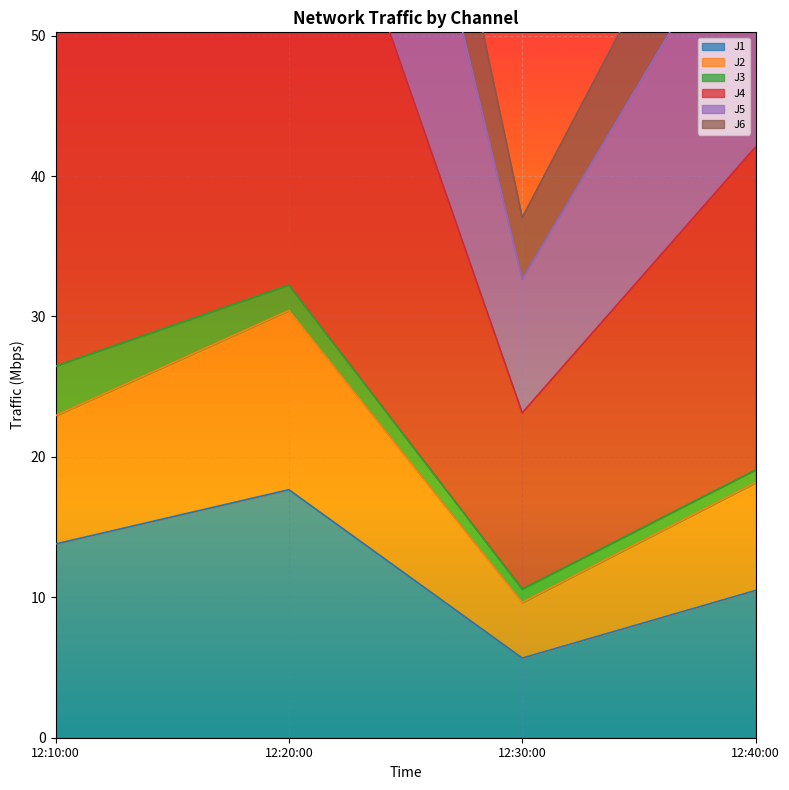

Where is the first local minimum for J1?

12:30:00